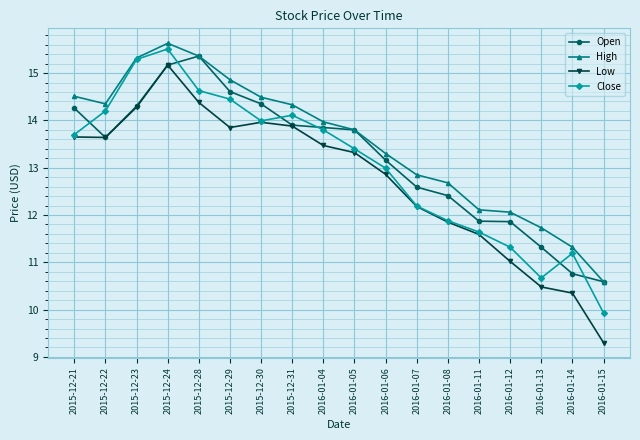

What is the maximum value shown in the chart?

15.6